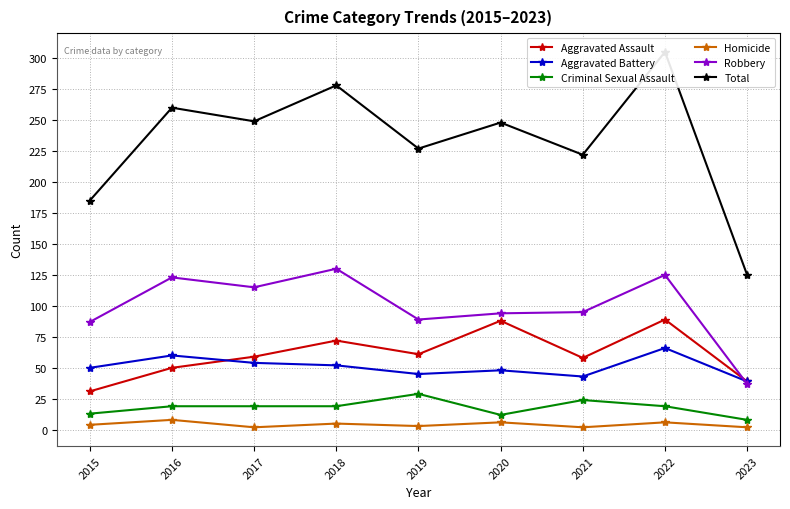

What value does the Robbery series have at 2016, to the nearest 5?

125